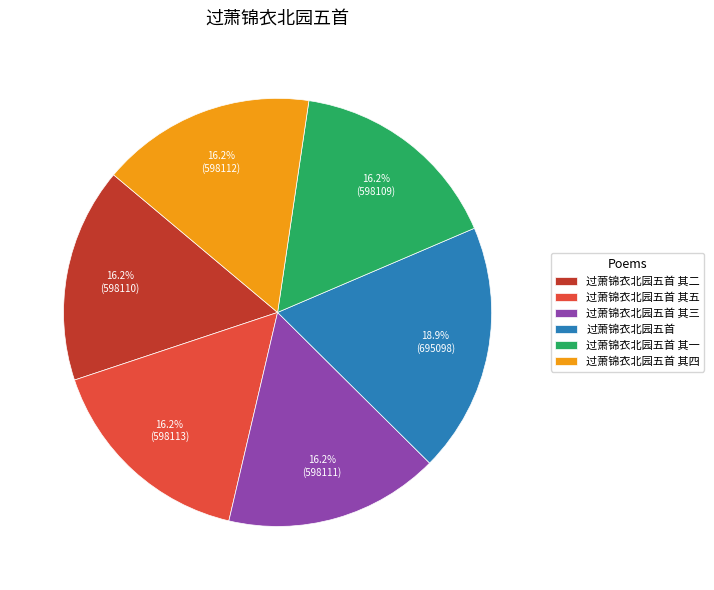

Count the number of slices in the pie.

6